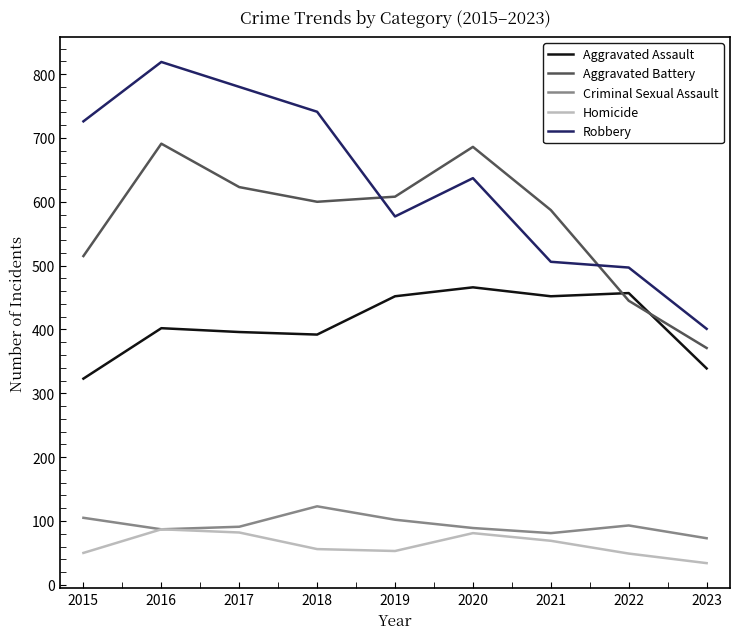

What is the difference between the maximum and second lowest values in the Aggravated Battery series?

246